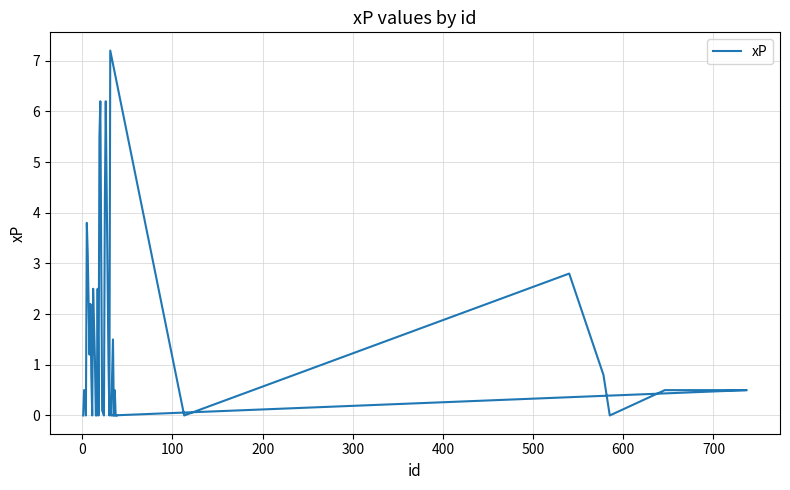

Does the chart have visible grid lines?

Yes